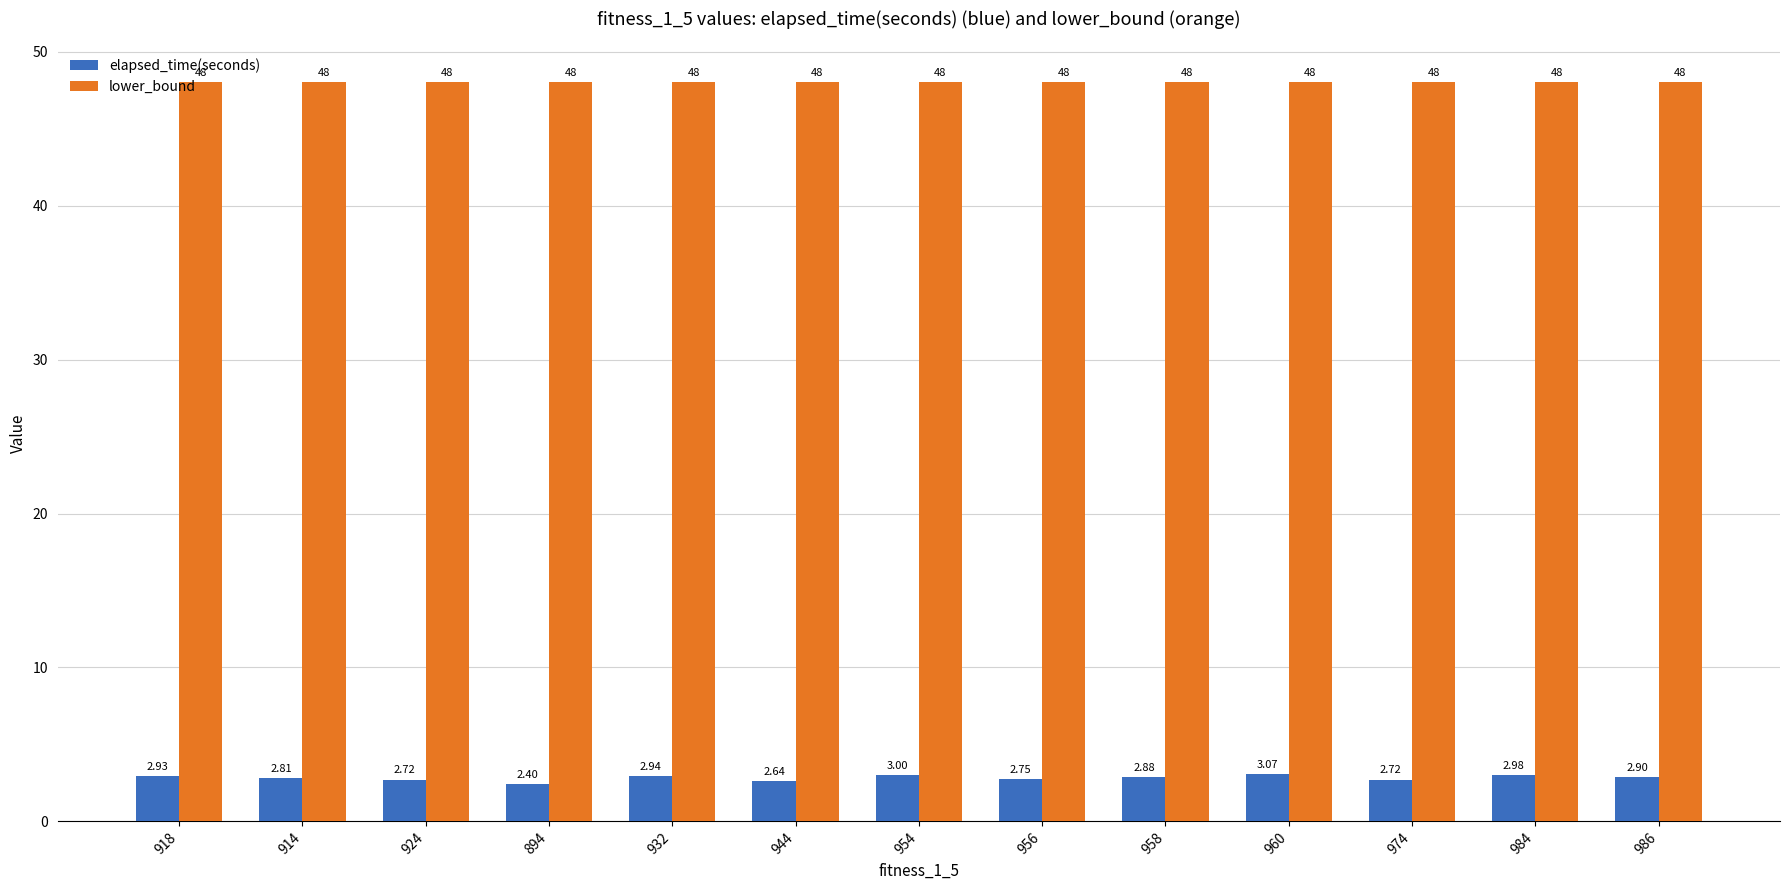

What is the sum of all lower_bound values?

624.0